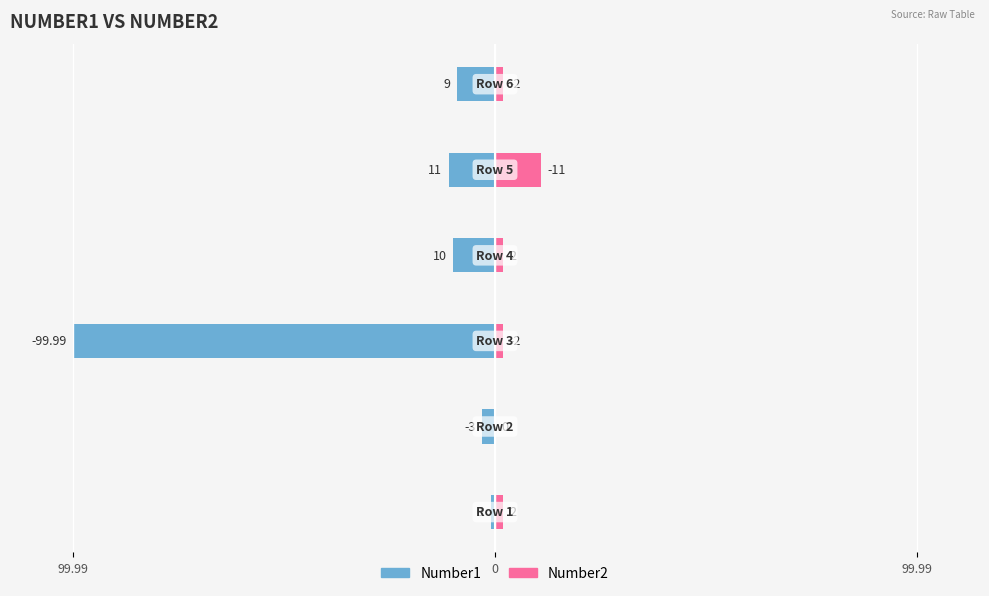

The value of Number1 at 99.99 is -1.0. True or false?

True